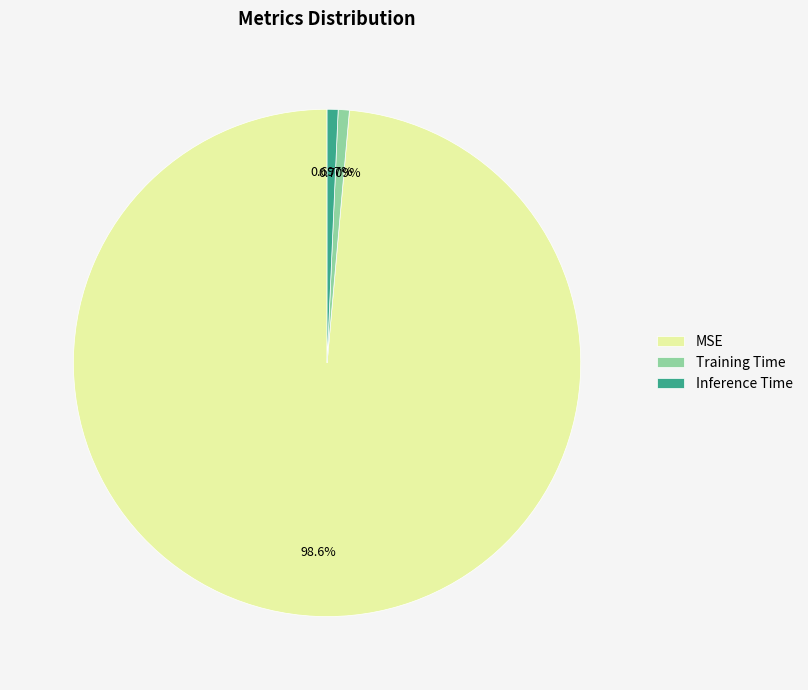

Do MSE and Training Time together represent more than half of the pie?

Yes